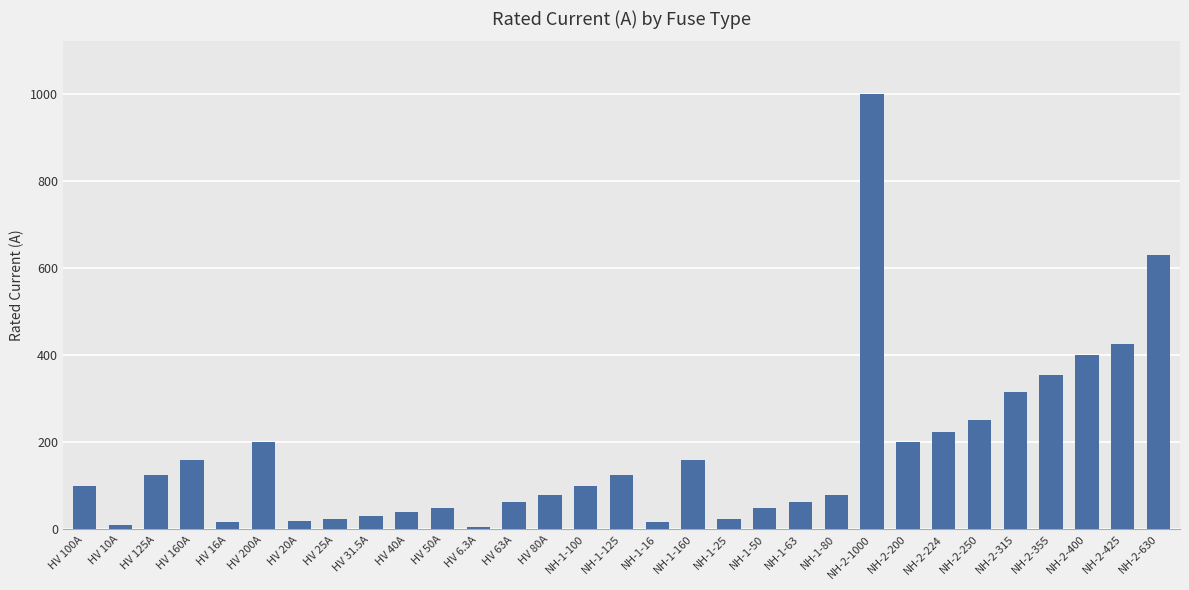

Which label corresponds to the largest value in the chart?

NH-2-1000